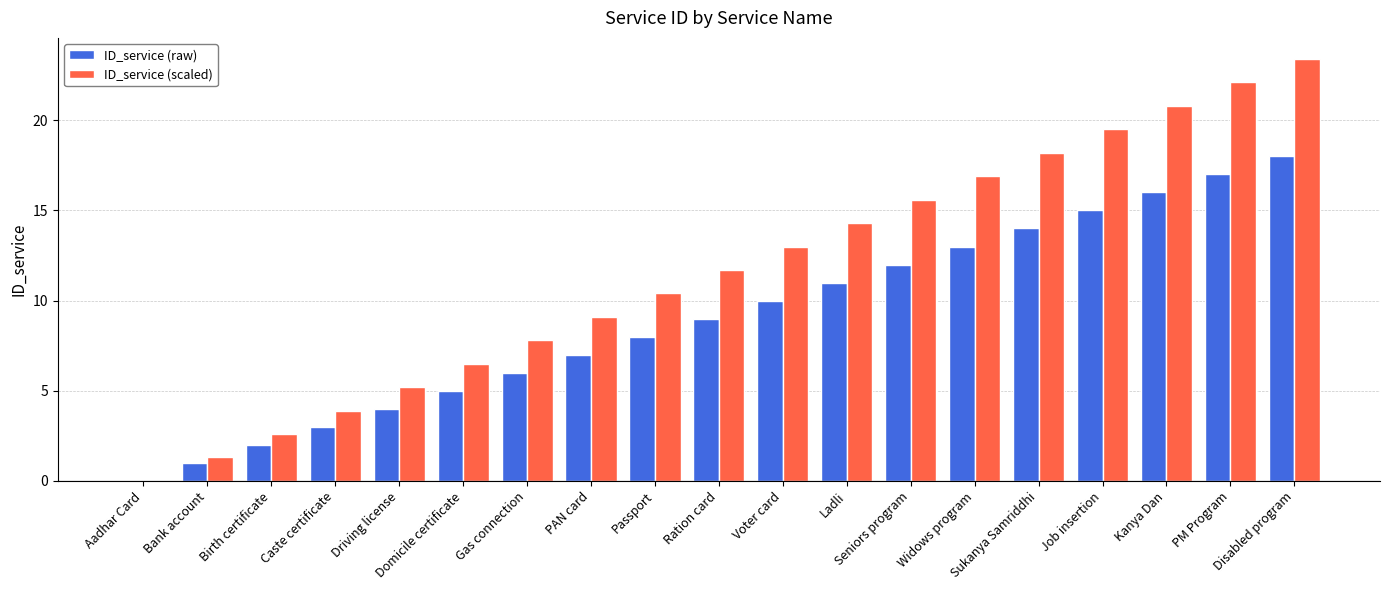

The ID_service (raw) series shows 3.8 at Ration card. True or false?

False